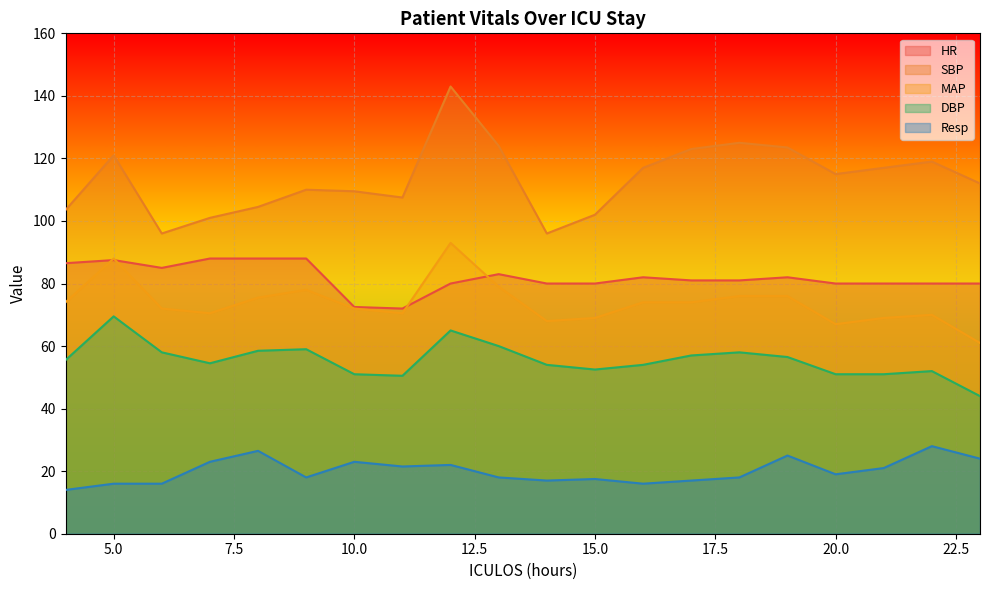

True or false: SBP has a value of 184.2 at 19.

False